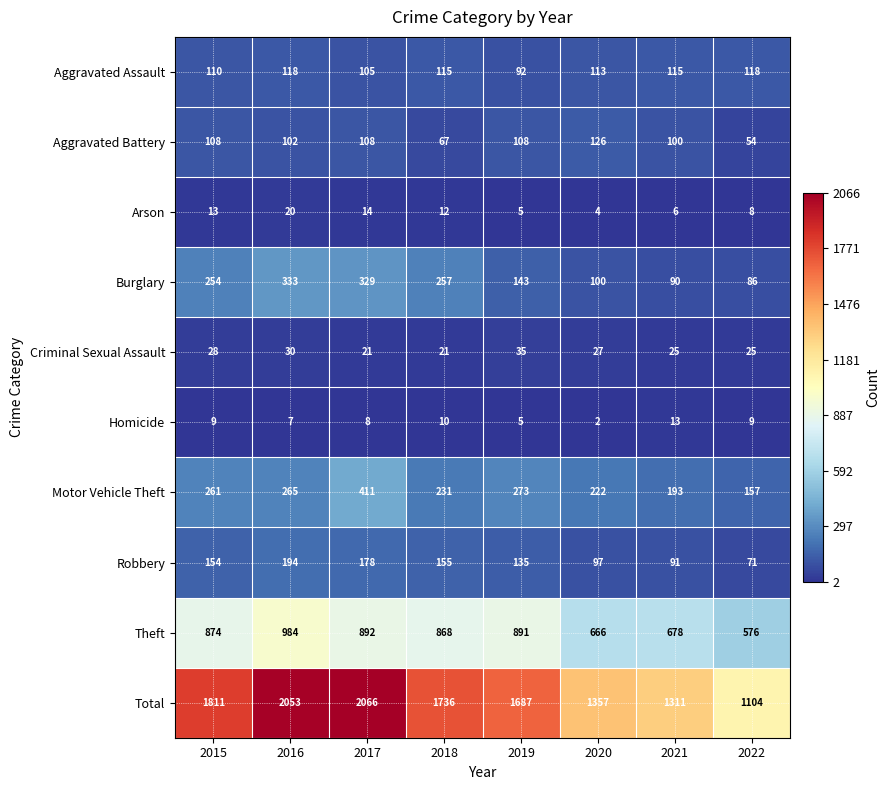

Where is Aggravated Assault nearest to the value 105?

2017